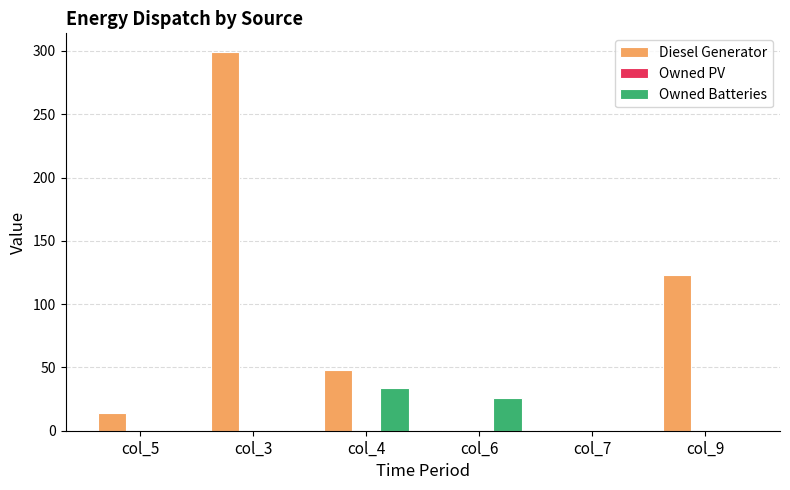

At which label does Owned Batteries reach its peak?

col_4